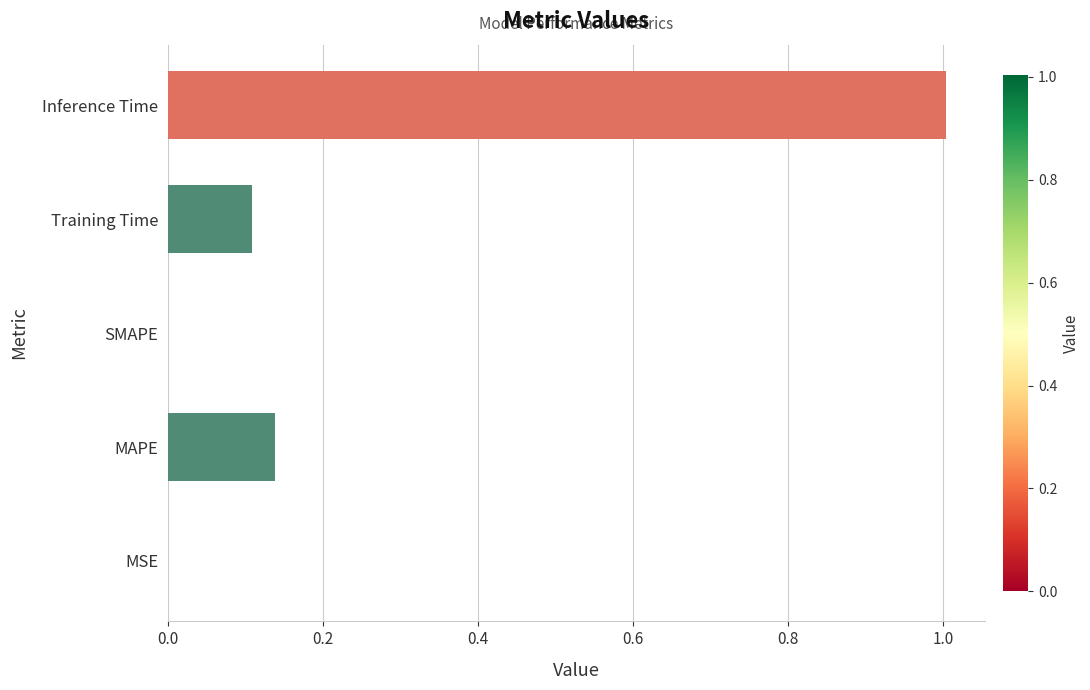

Count the number of categories in the chart.

5